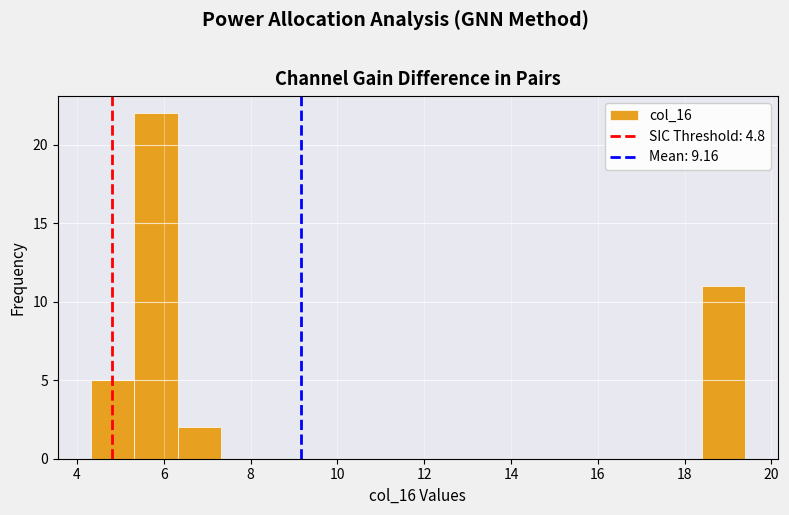

Reading left to right, list every bar in this chart as the range it spans on the x-axis followed by its height. Neither the bar edges nor the heights are printed on the chart, so give them approximately, as read against the axes.

4.4 to 5.4: 5
5.4 to 6.4: 22
6.4 to 7.4: 2
7.4 to 8.4: 0
8.4 to 9.4: 0
9.4 to 10.4: 0
10.4 to 11.4: 0
11.4 to 12.4: 0
12.4 to 13.4: 0
13.4 to 14.4: 0
14.4 to 15.4: 0
15.4 to 16.4: 0
16.4 to 17.4: 0
17.4 to 18.4: 0
18.4 to 19.4: 11